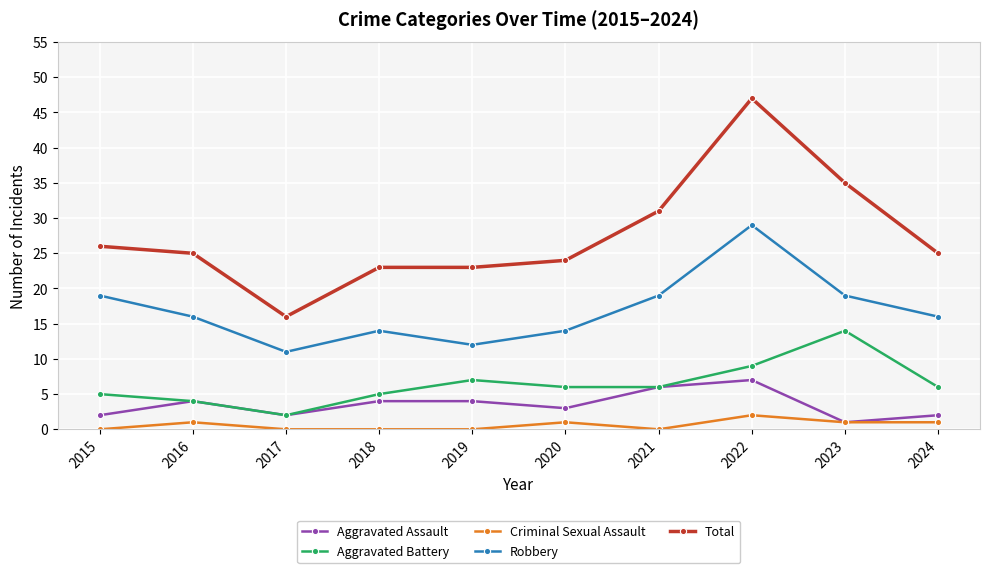

What is the highest value of the Criminal Sexual Assault series?

2